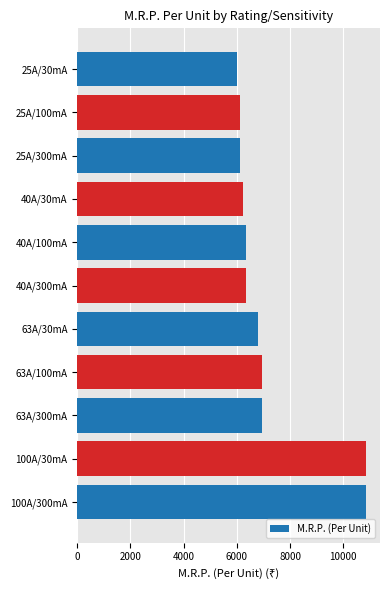

What is the ratio of the value at 40A/30mA to the value at 25A/100mA?

1.0